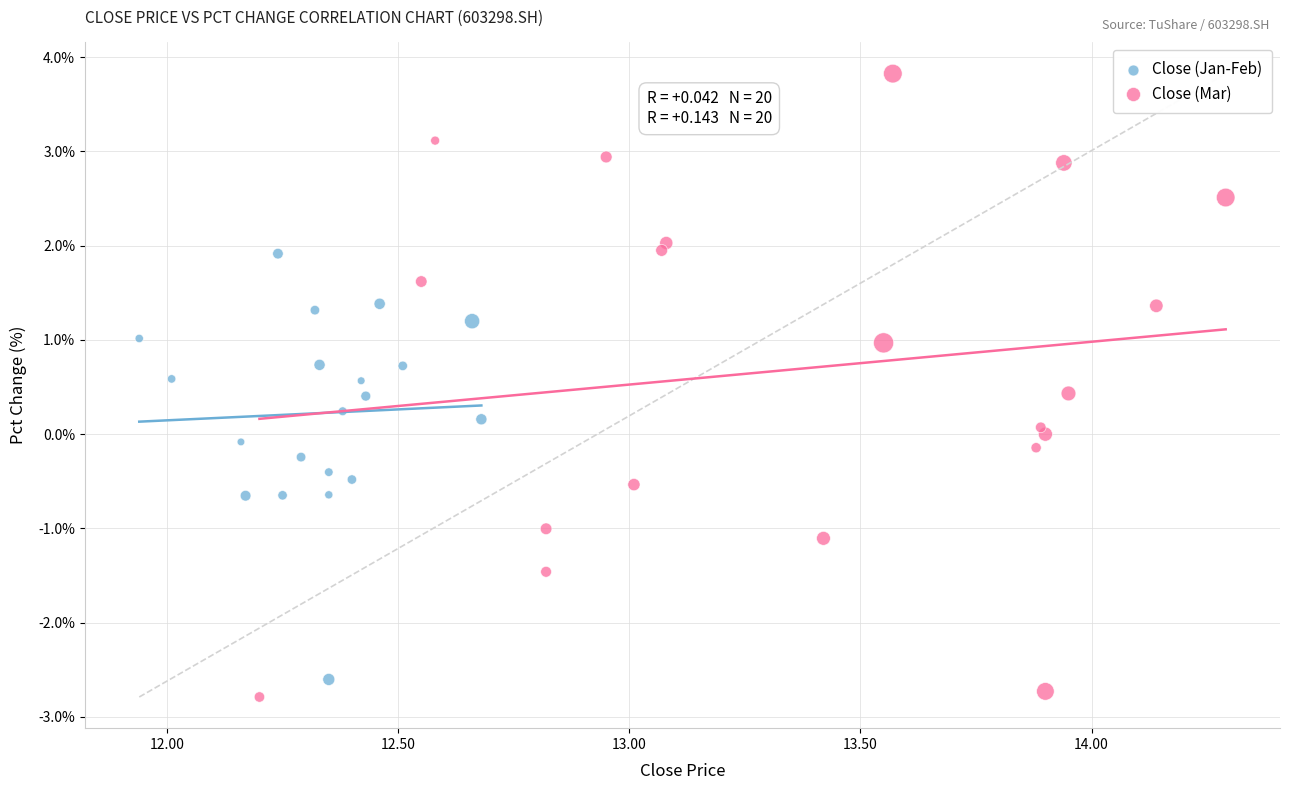

Which series has the largest Y range (max minus min)?

Close (Mar)